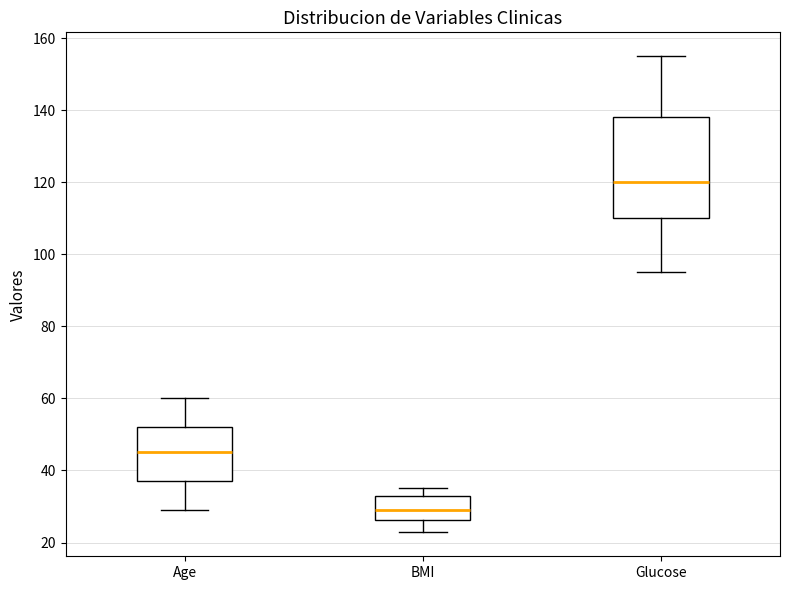

Reading left to right, read every box against the y-axis: the position of its median line, the range the box covers, and the ends of its whiskers. The values are not printed on the chart, so give them approximately, as read against the axis.

Age: median 46, box 38 to 52, whiskers 30 to 60
BMI: median 30, box 26 to 32, whiskers 22 to 36
Glucose: median 120, box 110 to 138, whiskers 96 to 156